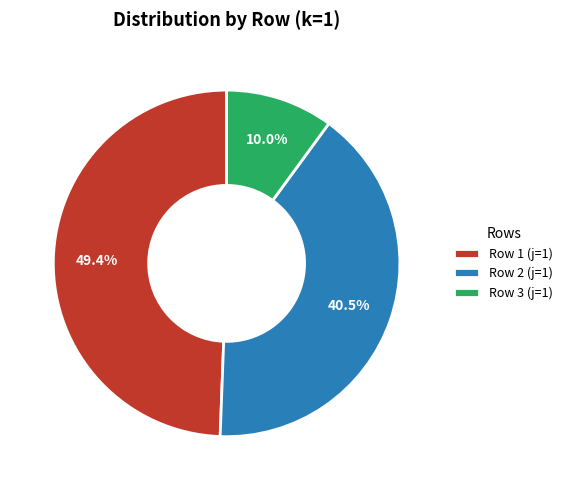

Between Row 1 (j=1) and Row 3 (j=1), which is larger?

Row 1 (j=1)